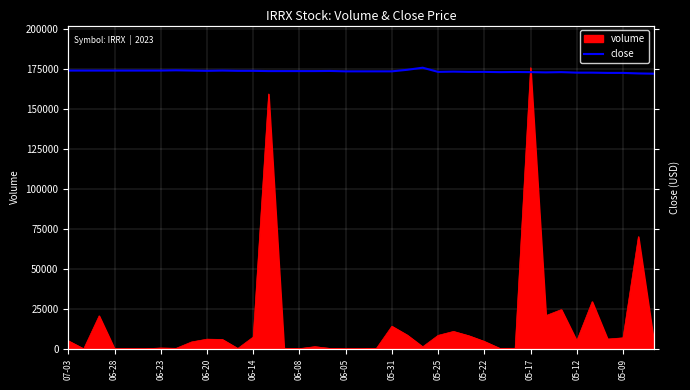

The value of volume at 06-05 is -93013. True or false?

False